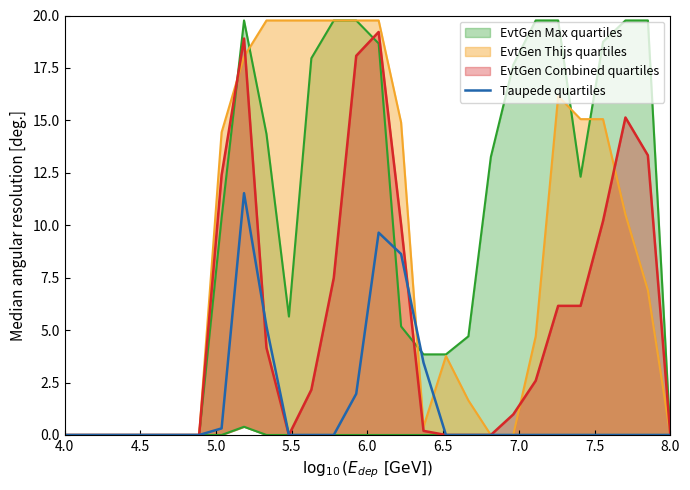

Reading right to left, list all the values displayed in this chart.

0.0	0.0	0.0	0.0	0.0	0.0	0.0	0.0	0.0	0.0	0.0	3.5	8.6	9.6	2.0	0.0	0.0	0.0	5.2	11.5	0.3	0.0	0.0	0.0	0.0	0.0	0.0	0.0